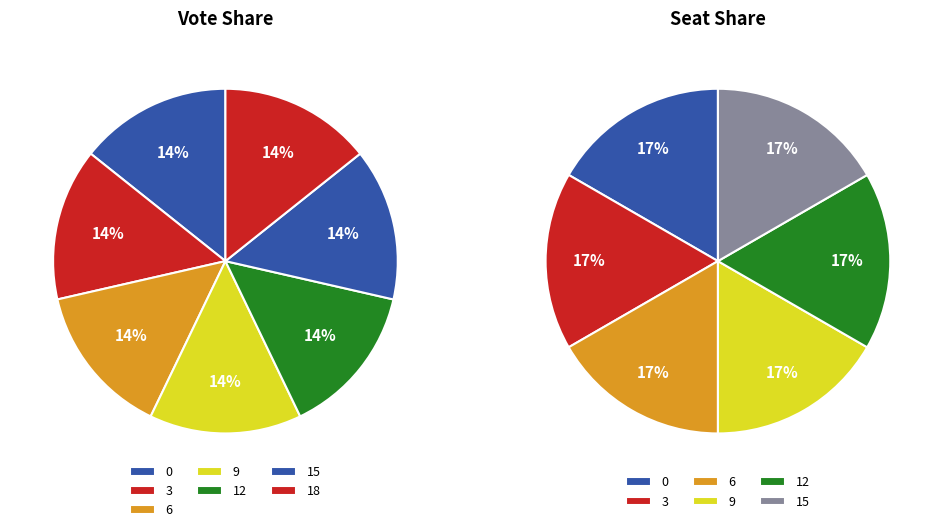

Is there any slice that represents more than half of the pie?

No